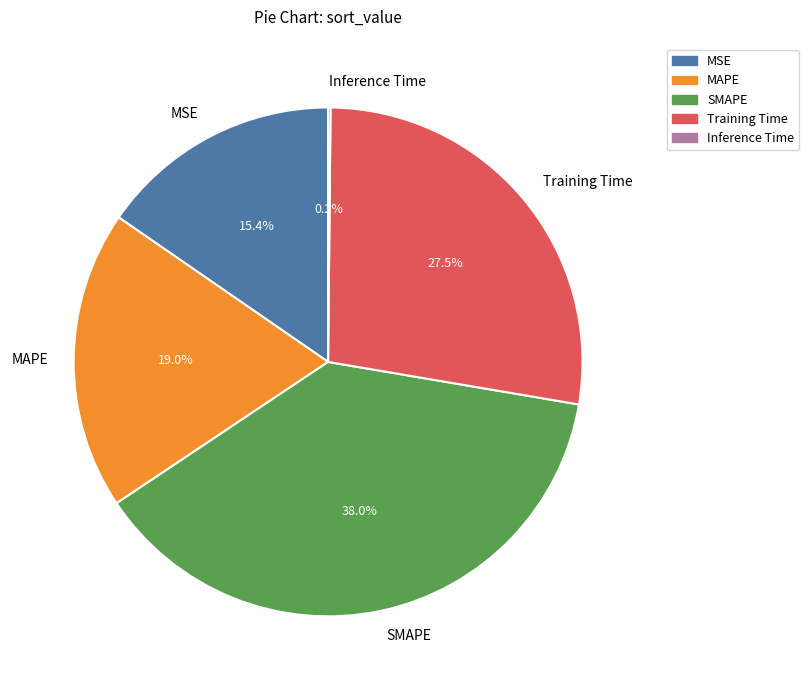

What is the ratio of the value at SMAPE to the value at MAPE?

2.0